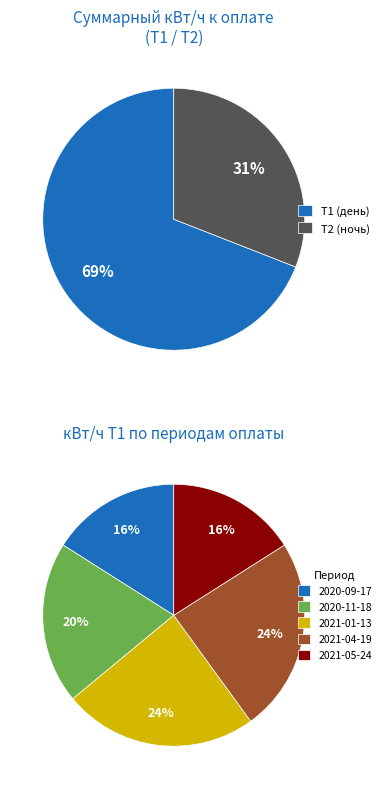

Which series has the largest range (max minus min)?

T2